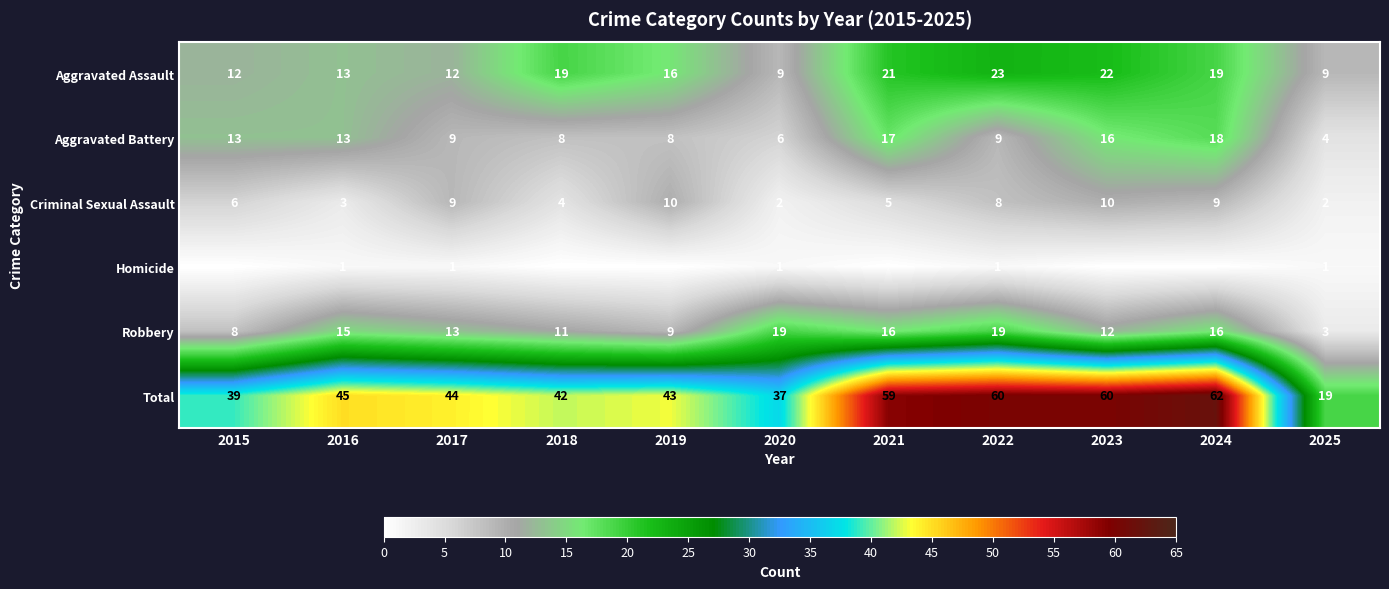

What is the maximum value for Criminal Sexual Assault?

10